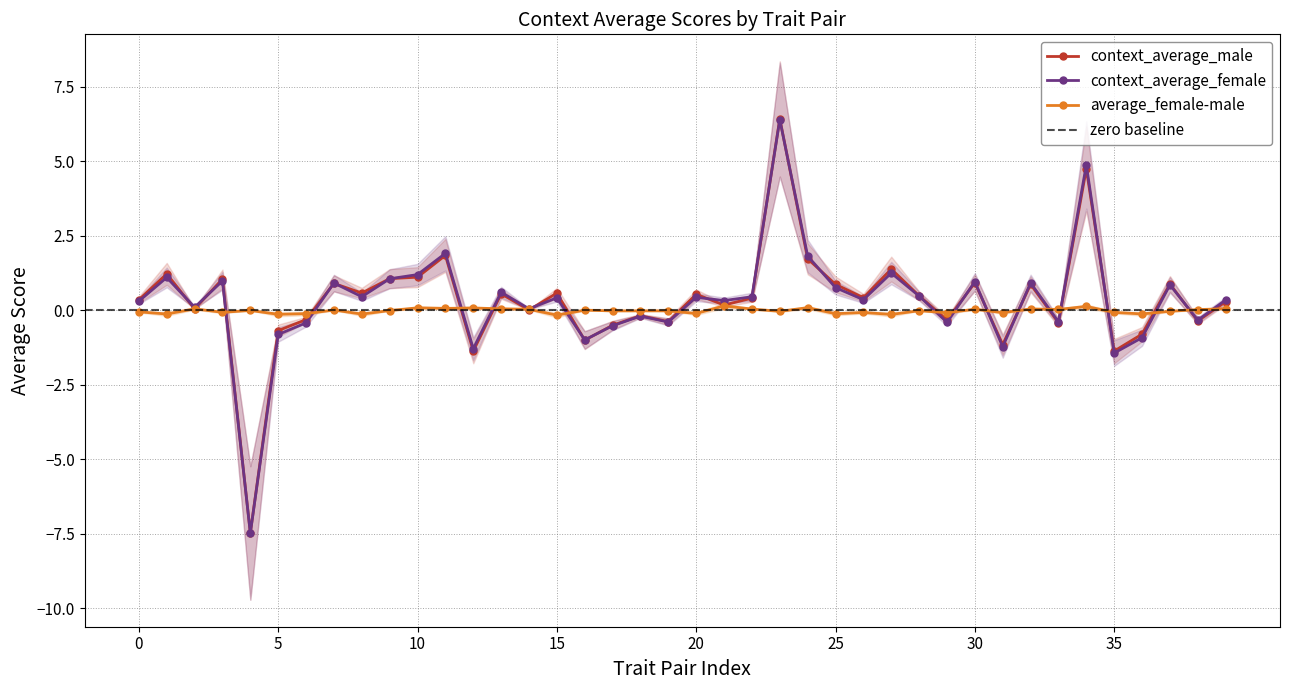

True or false: context_average_female has more than 0 interior local peaks.

True